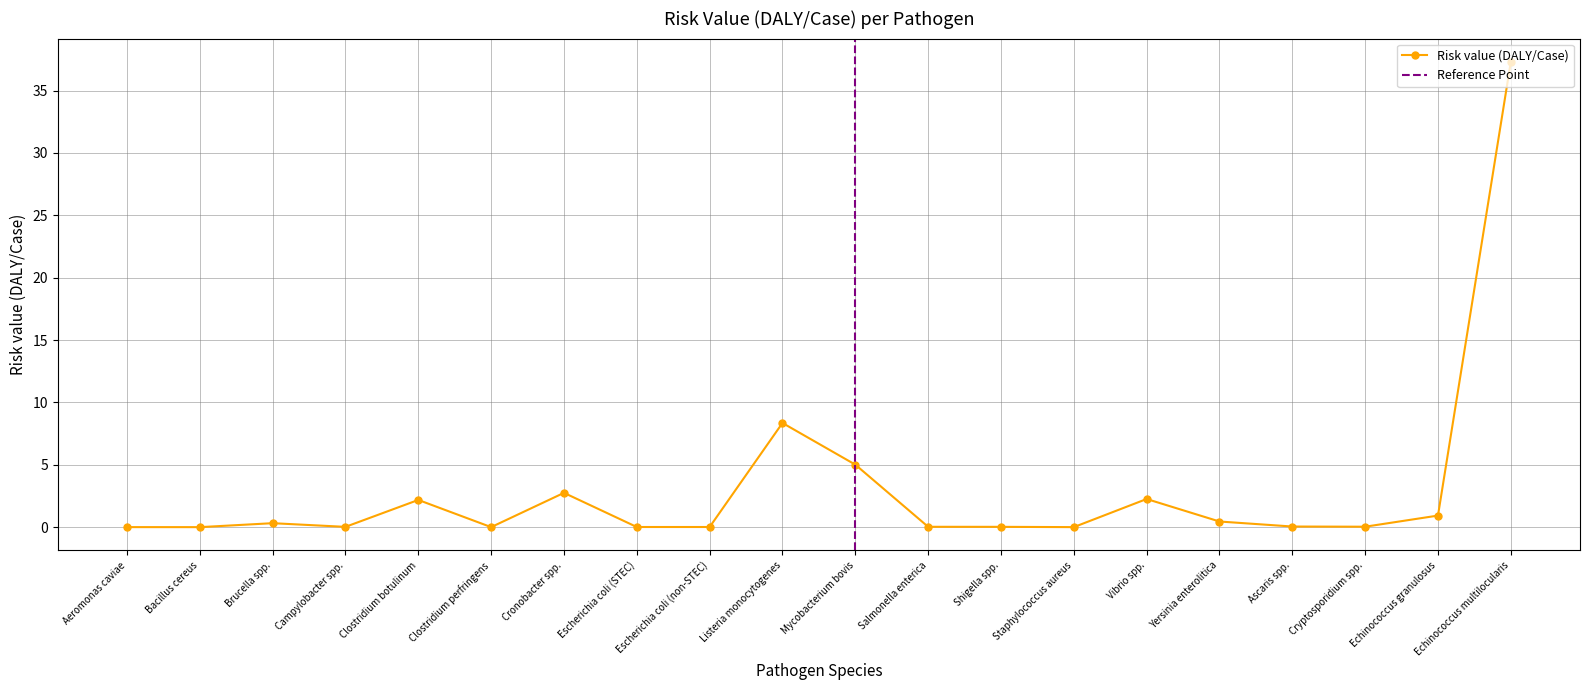

The chart shows a value of 0.0 at Cryptosporidium spp.. True or false?

False